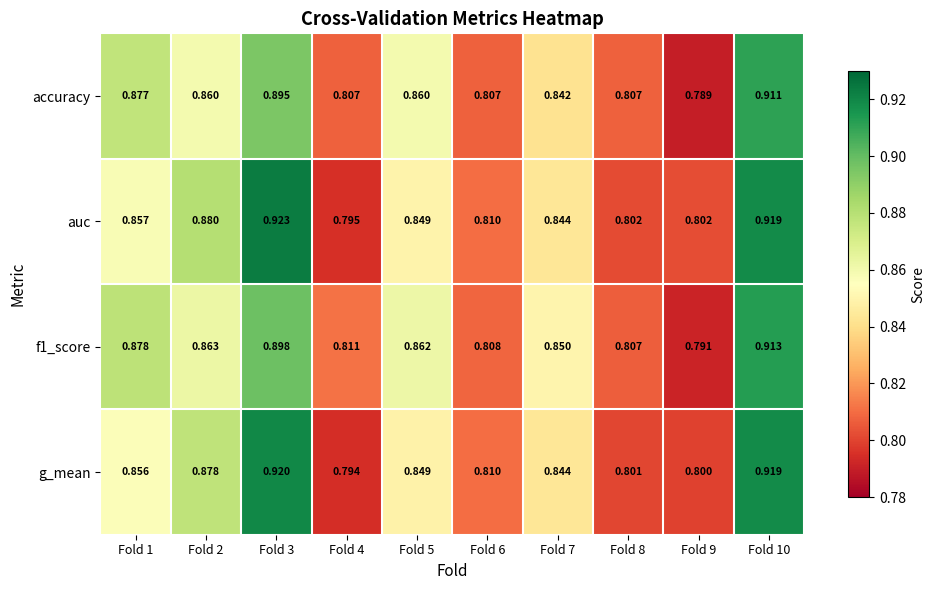

Is the value of accuracy at Fold 1 greater than the value of f1_score at Fold 8?

Yes